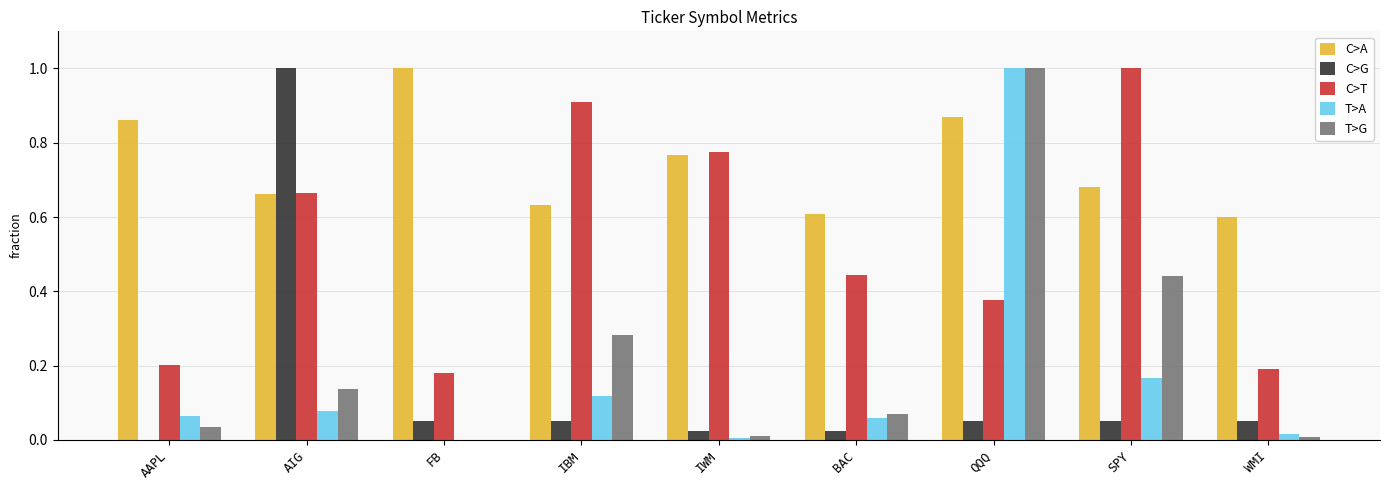

At which category is the sum across all series the highest?

QQQ